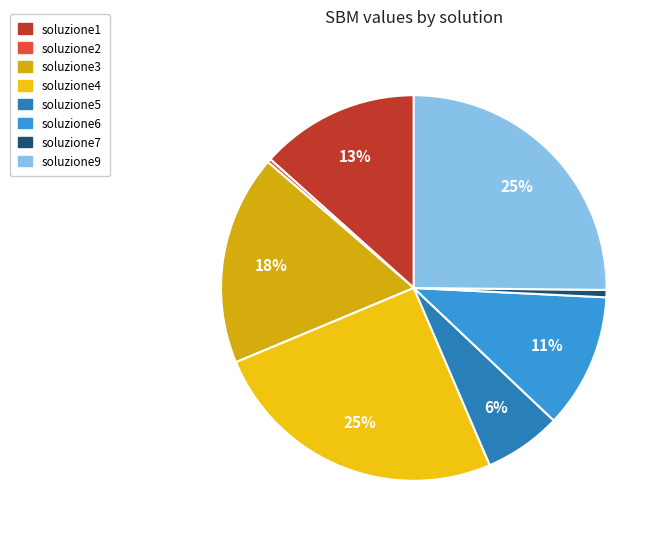

Which category has the smallest portion of the pie?

soluzione2